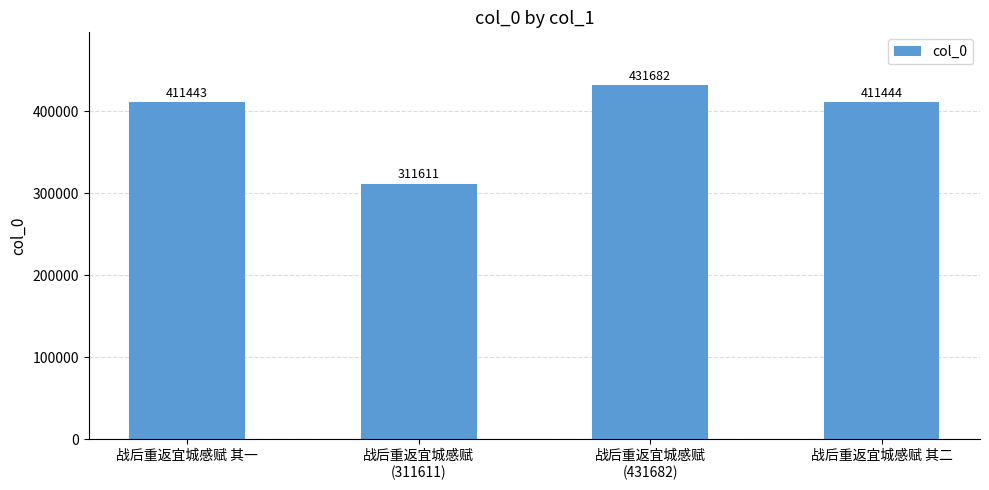

Rank the categories by value from highest to lowest.

战后重返宜城感赋
(431682), 战后重返宜城感赋 其二, 战后重返宜城感赋 其一, 战后重返宜城感赋
(311611)